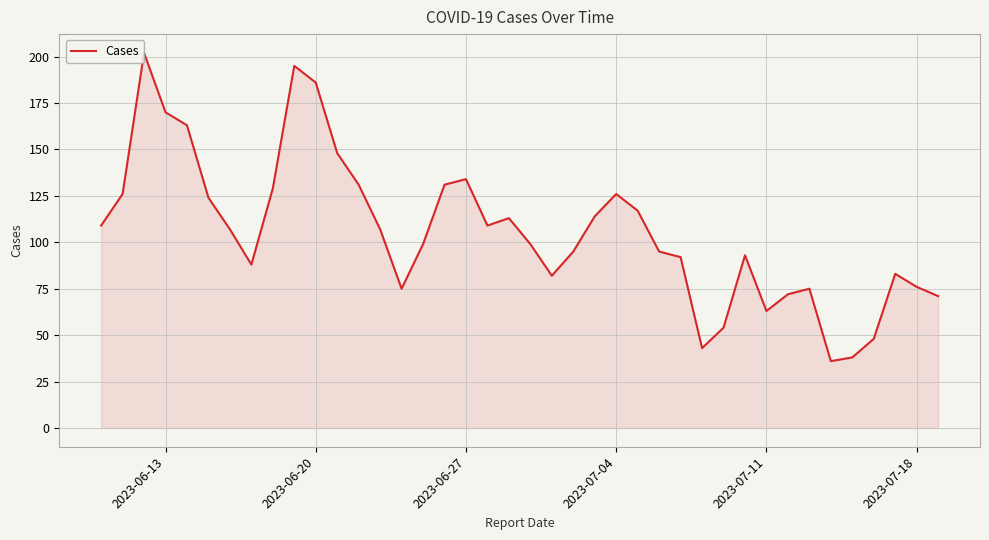

What is the difference between the maximum and minimum values?

166